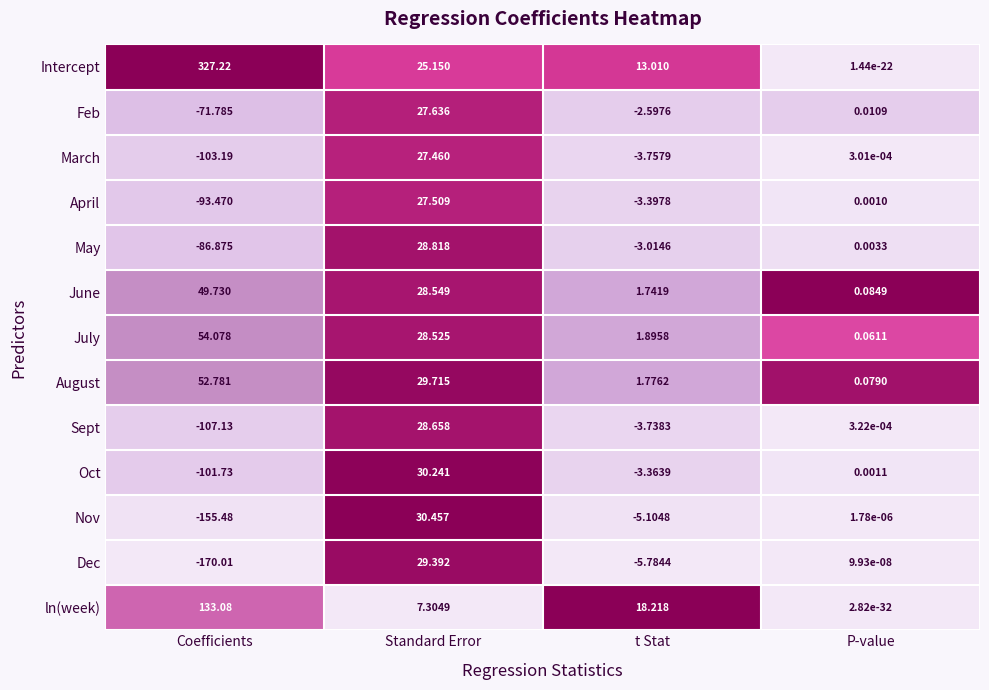

Which series has the widest spread of values?

Intercept